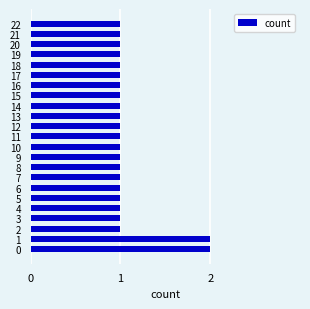

What is the sum of the values at 7 and 3?

2